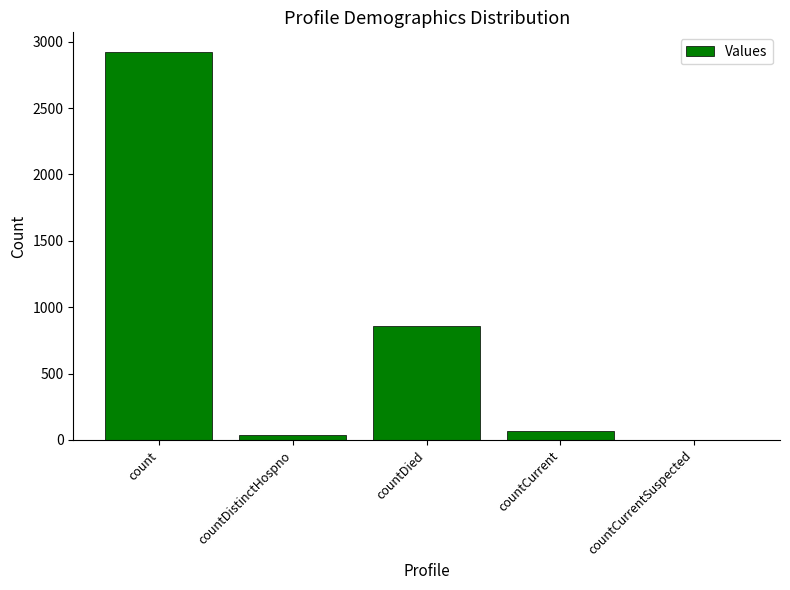

At which label does the data first exceed 68?

count